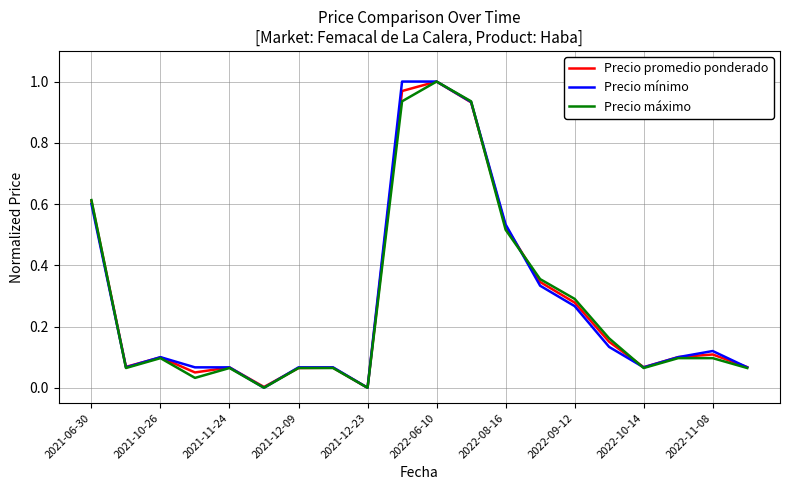

Rank the series by their maximum value, from lowest to highest.

Precio promedio ponderado, Precio mínimo, Precio máximo